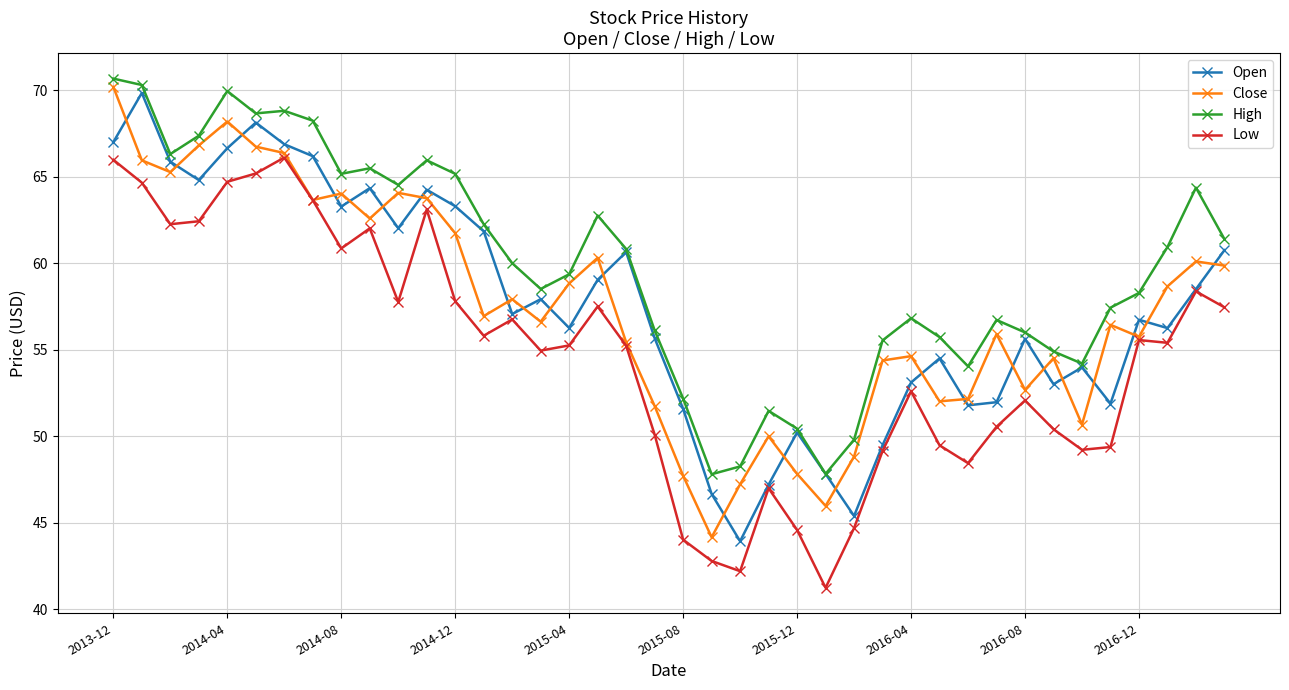

Which series has the largest total across all categories?

High